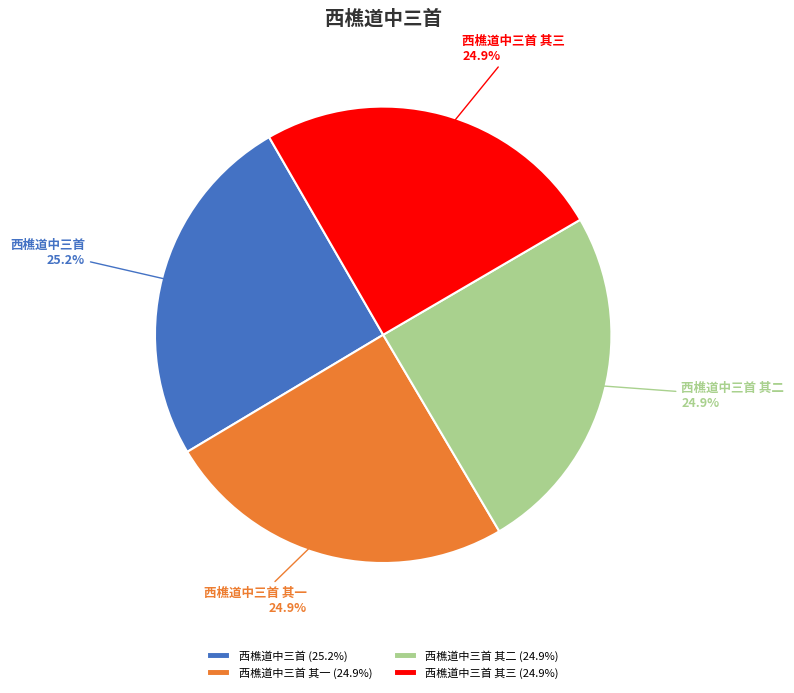

Count the number of slices in the pie.

4